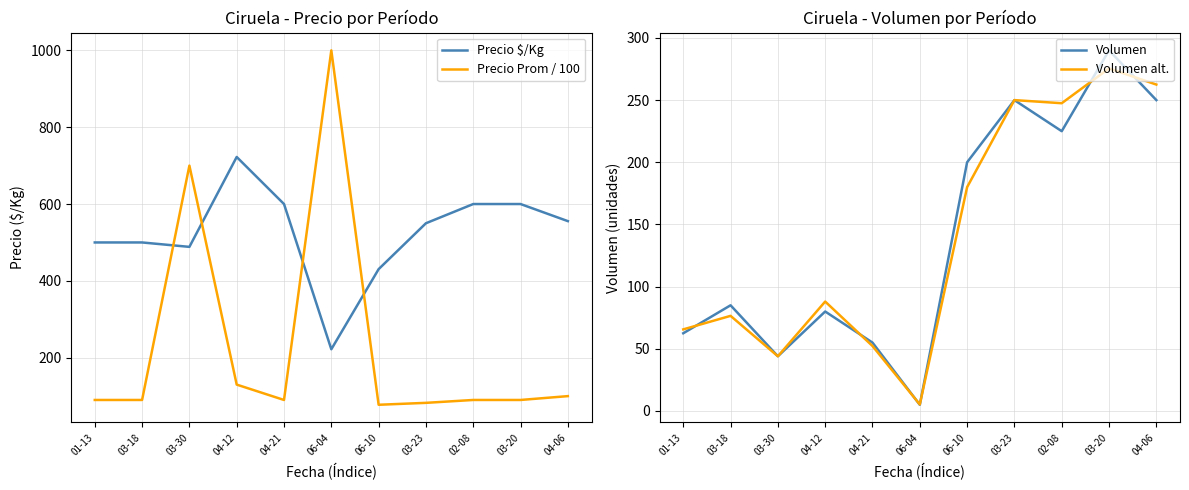

What is the average value of the Volumen alt. series?

140.6